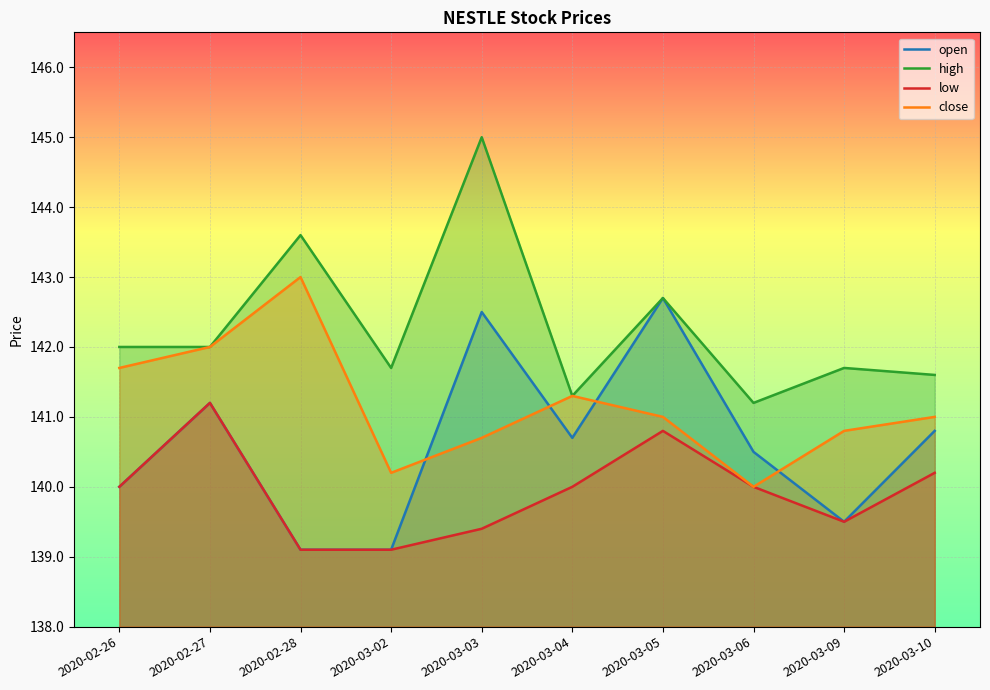

How many data points does each series have?

10